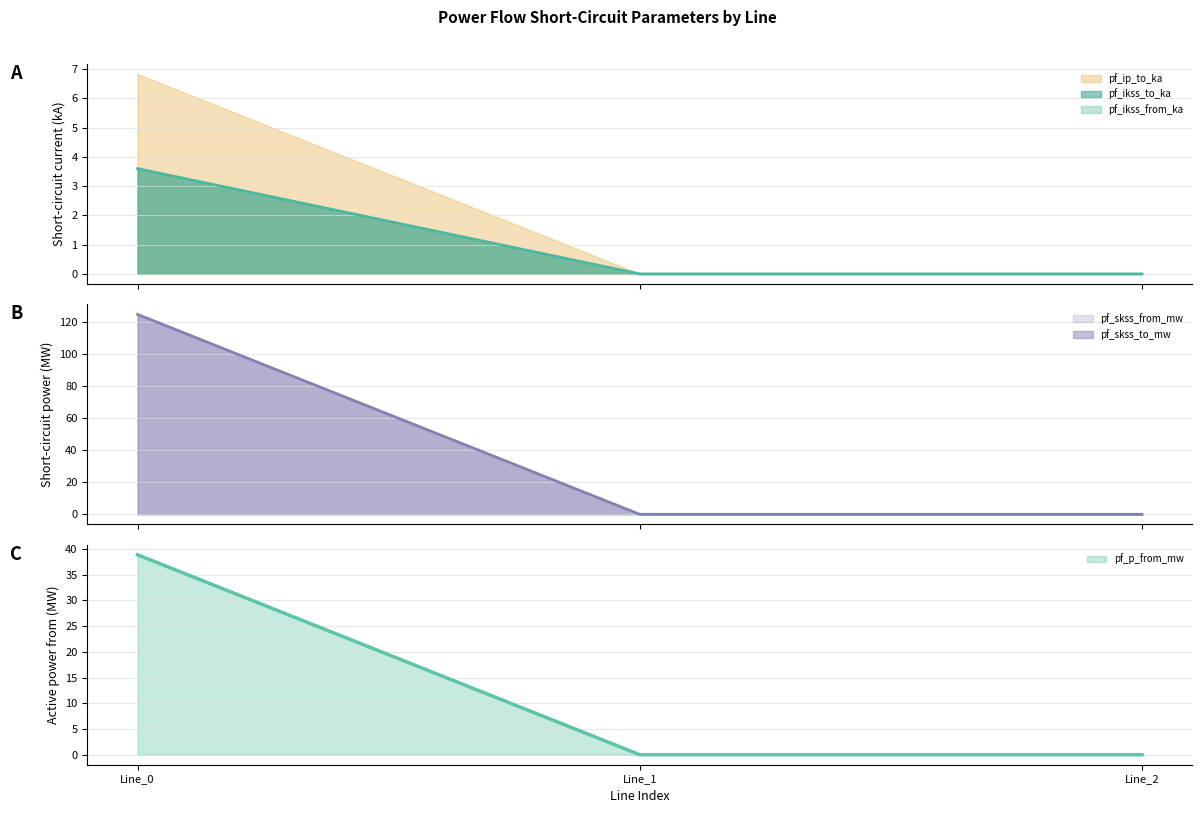

What is the sum of the pf_ikss_to_ka values at Line_0 and Line_1?

124.8